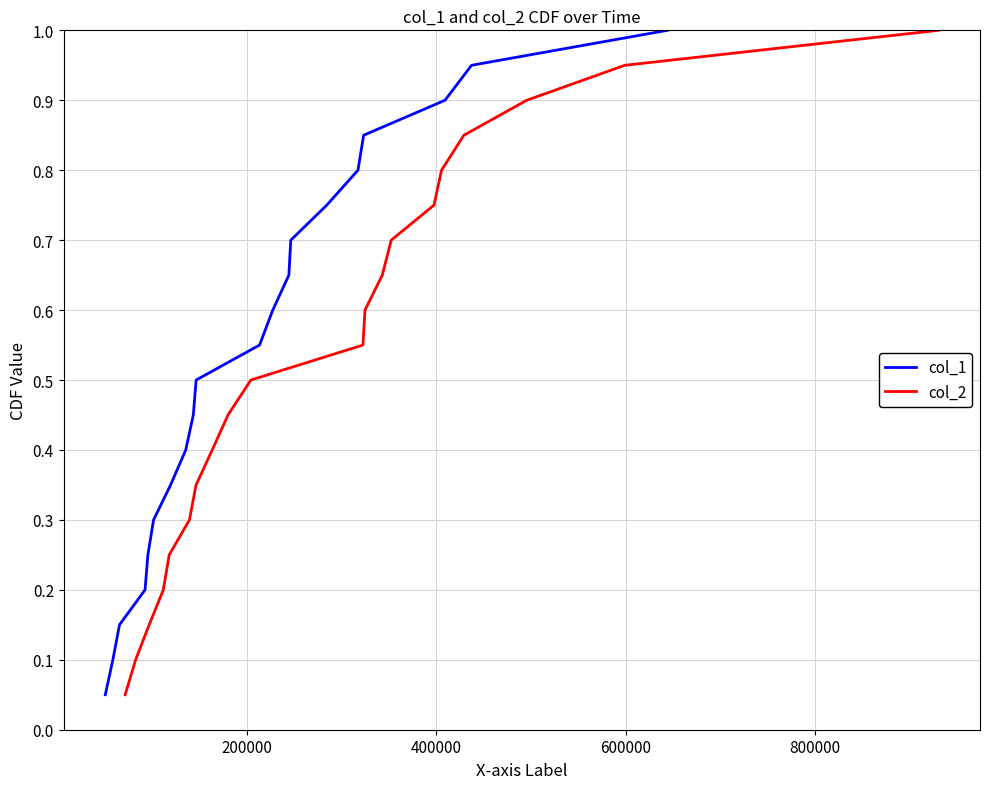

Which series has the largest range (max minus min)?

col_1